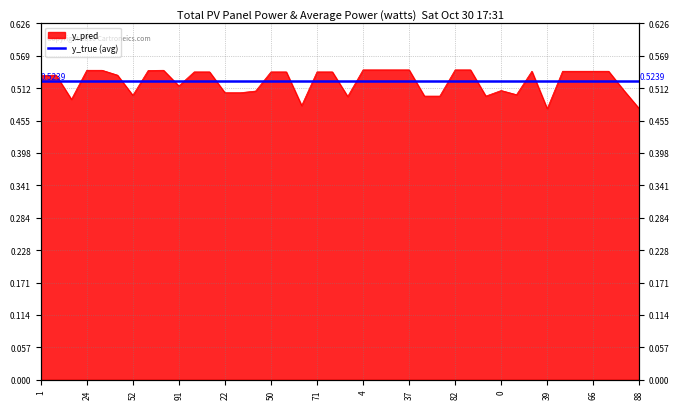

What is the smallest value displayed?

0.5